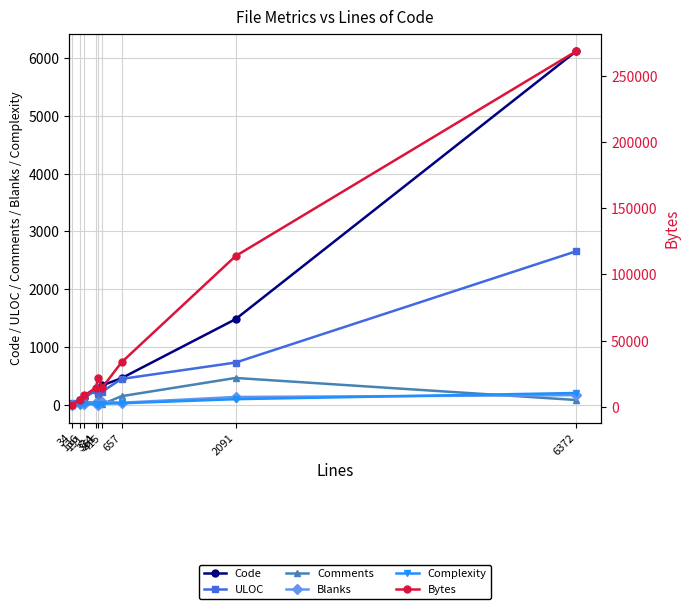

How many lines are shown in the chart?

6